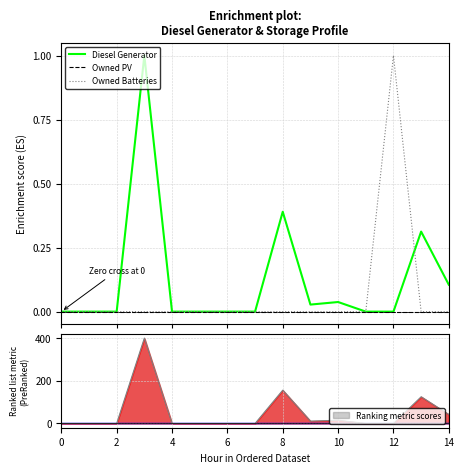

How many lines are shown in the chart?

3